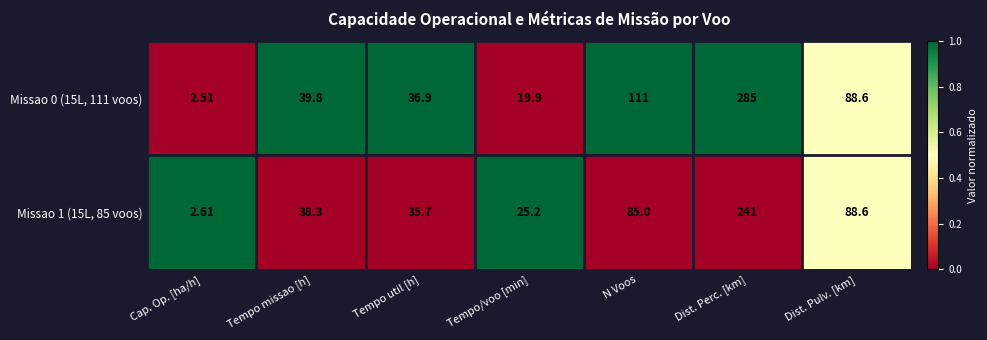

At which label does Missao 1 (15L, 85 voos) reach its peak?

Dist. Perc. [km]